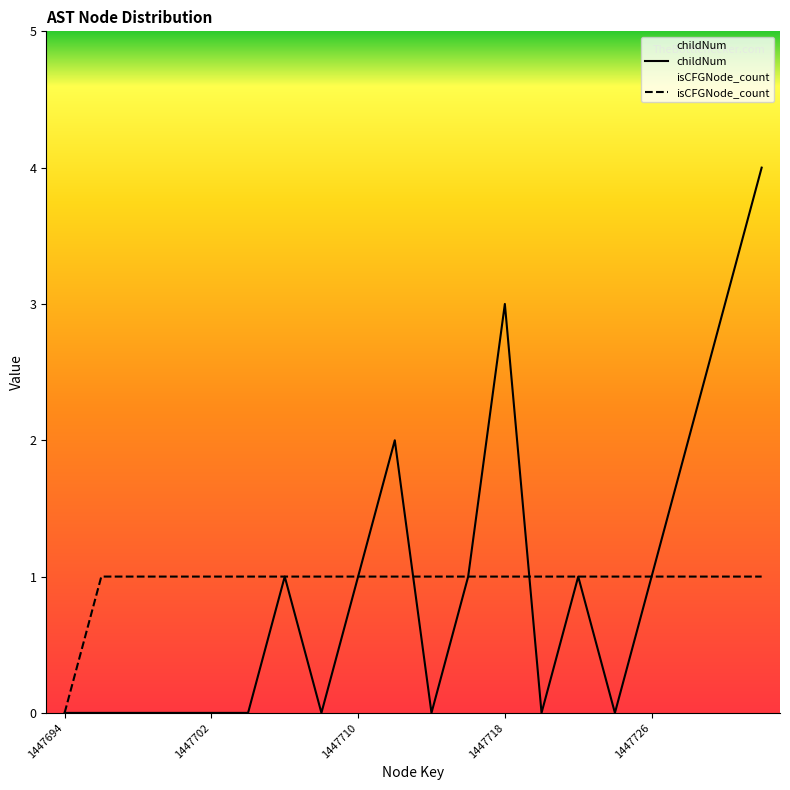

What are all the series names shown in the legend?

childNum, isCFGNode_count